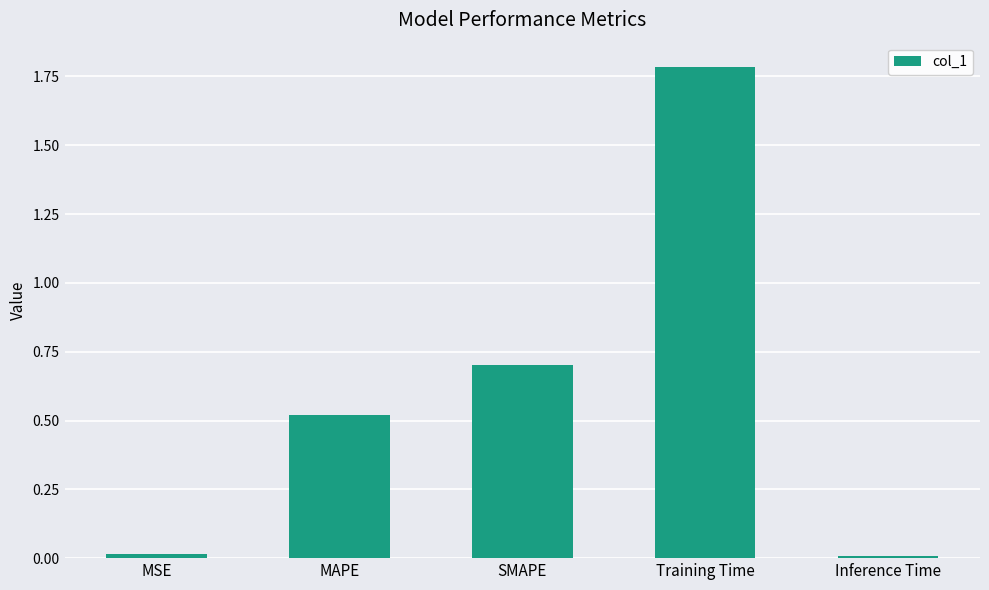

What position from the left is Inference Time?

5